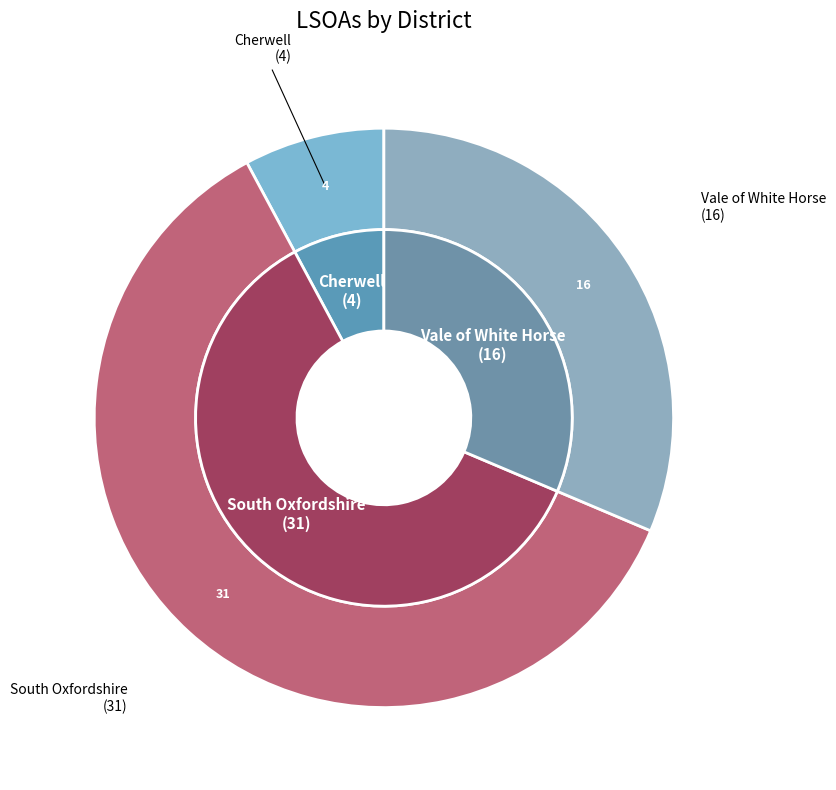

What is the majority slice?

South Oxfordshire